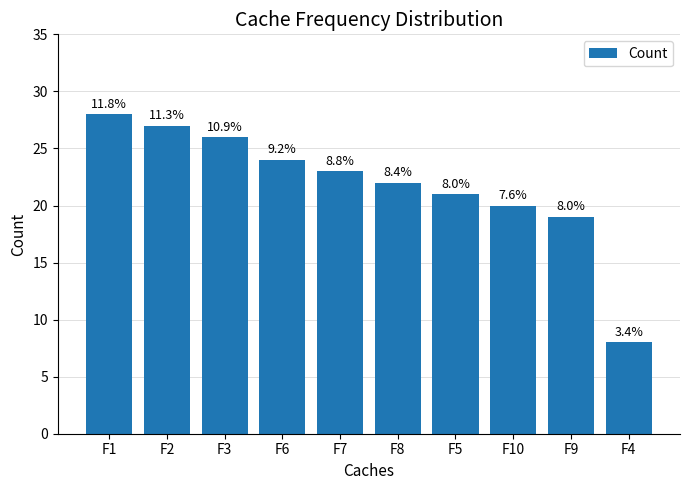

Between F1 and F7, which is larger?

F1